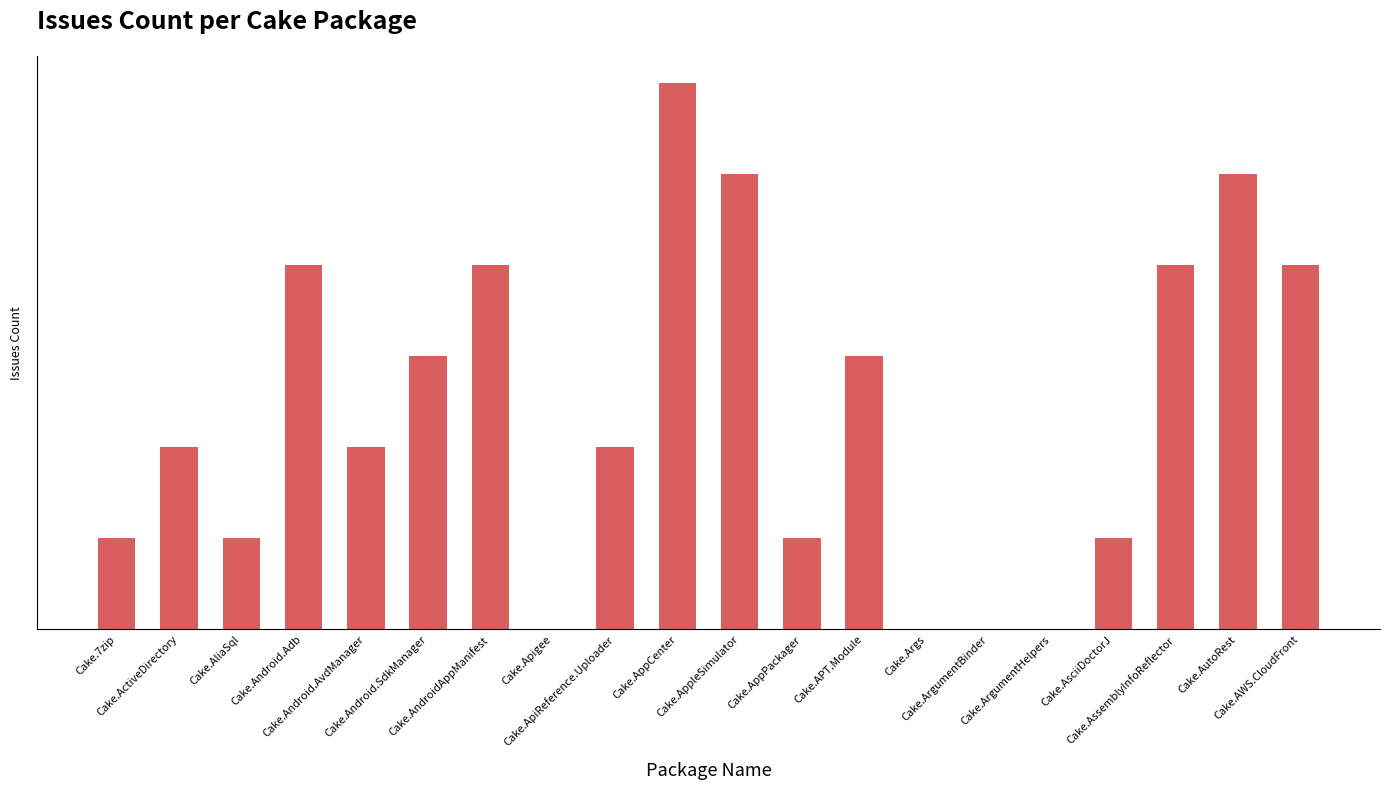

Reading left to right, what are all the values shown in this chart?

Cake.7zip=1	Cake.ActiveDirectory=2	Cake.AliaSql=1	Cake.Android.Adb=4	Cake.Android.AvdManager=2	Cake.Android.SdkManager=3	Cake.AndroidAppManifest=4	Cake.Apigee=0	Cake.ApiReference.Uploader=2	Cake.AppCenter=6	Cake.AppleSimulator=5	Cake.AppPackager=1	Cake.APT.Module=3	Cake.Args=0	Cake.ArgumentBinder=0	Cake.ArgumentHelpers=0	Cake.AsciiDoctorJ=1	Cake.AssemblyInfoReflector=4	Cake.AutoRest=5	Cake.AWS.CloudFront=4